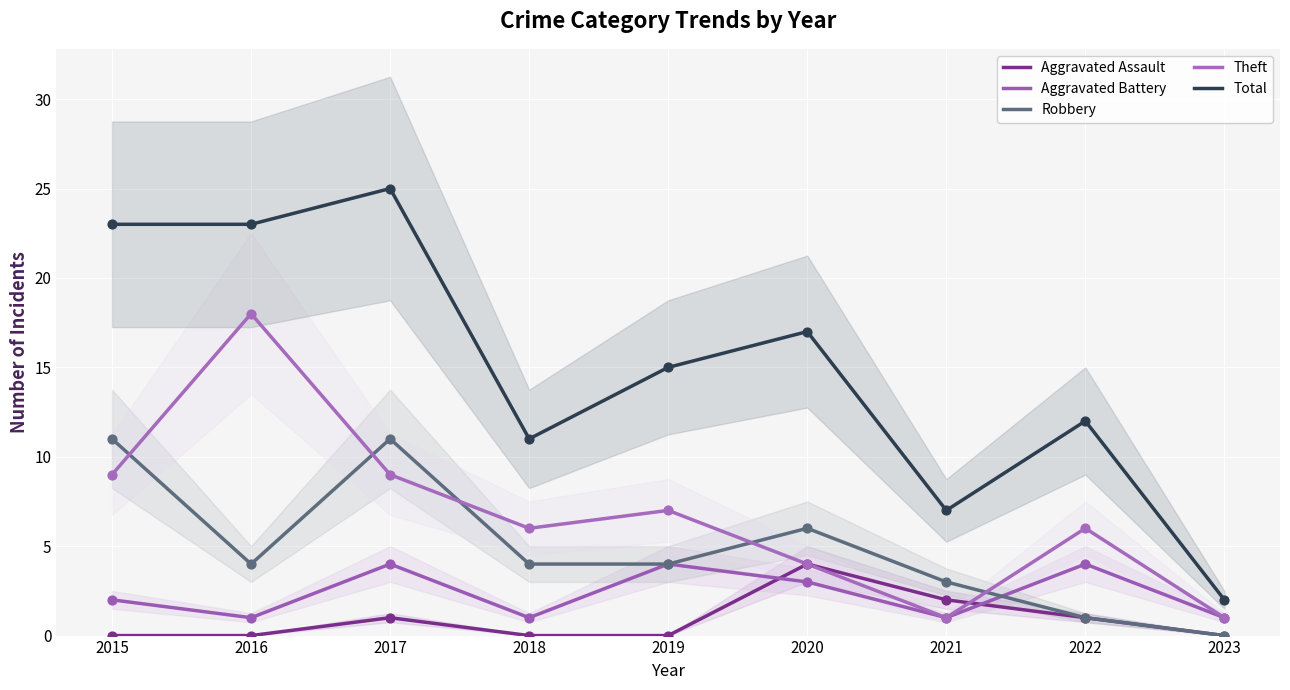

Which series has the widest spread of Y values?

Total